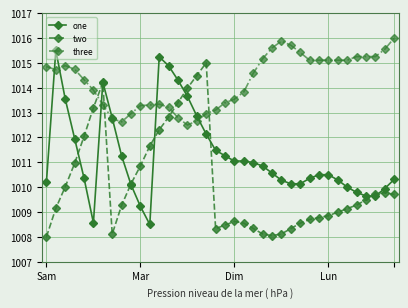

True or false: two has more than 2 interior local peaks.

True